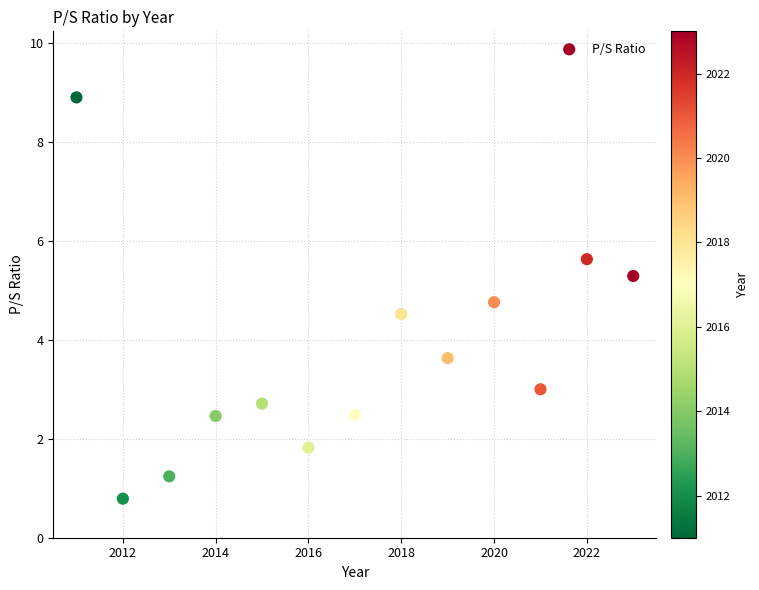

What is the range of X values (max minus min)?

12.0